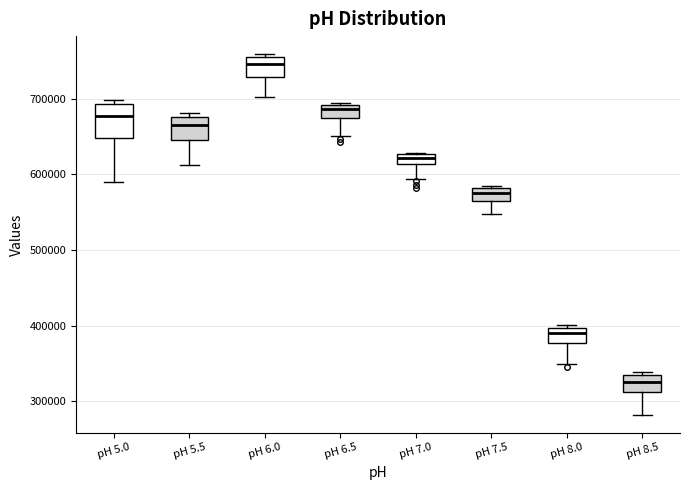

Which box has the lowest median line?

pH 8.5